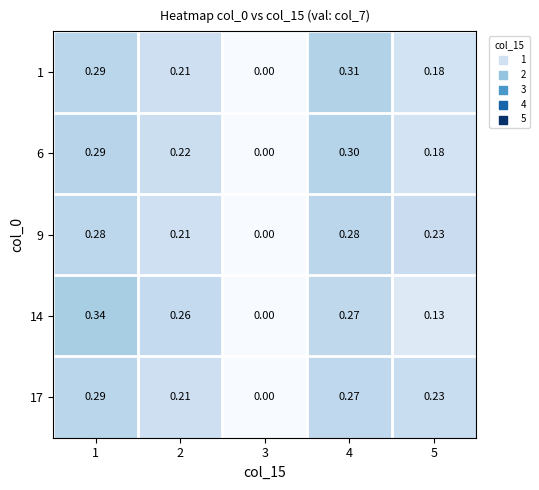

List the series in order of their peak value, lowest first.

9, 17, 6, 1, 14